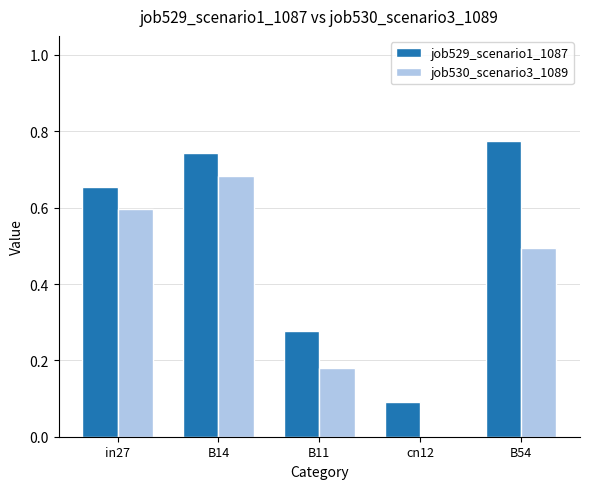

Is the value of job530_scenario3_1089 at B11 greater than the value of job529_scenario1_1087 at B11?

No